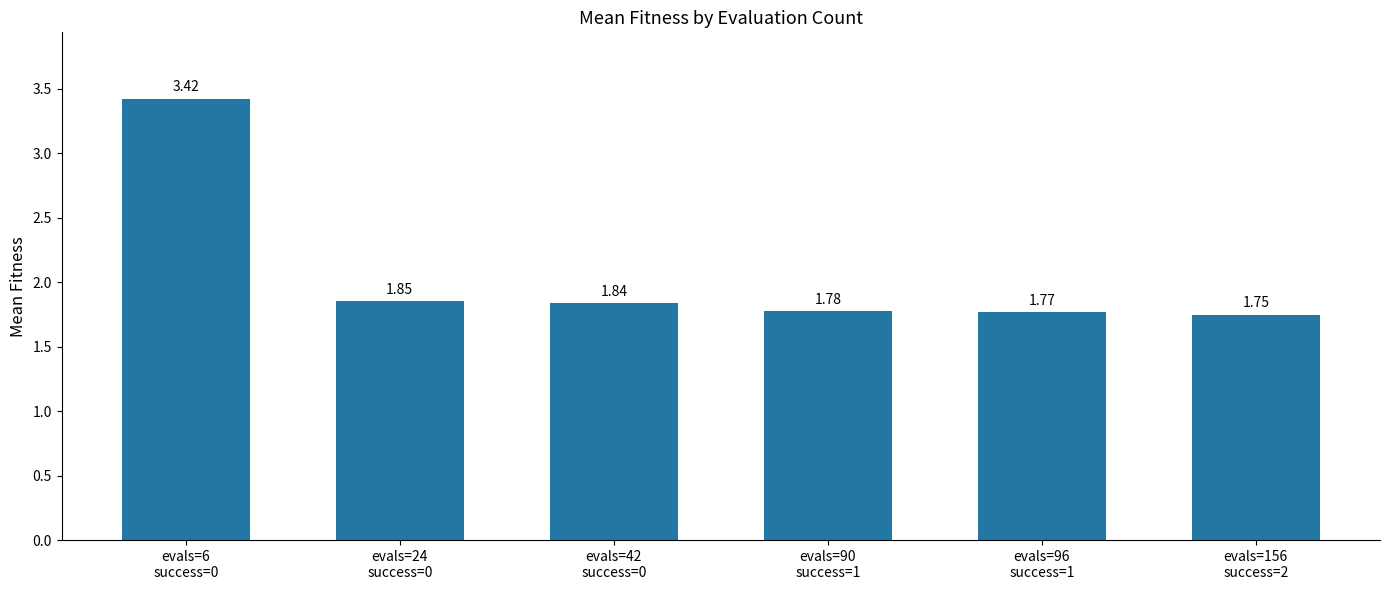

What is the average value?

2.1